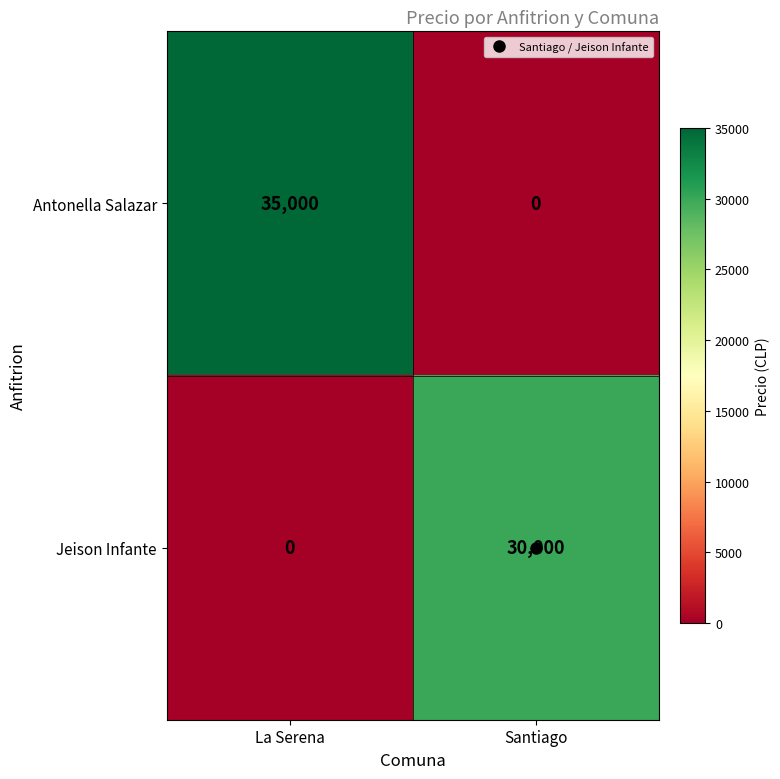

What is the maximum value shown in the chart?

35000